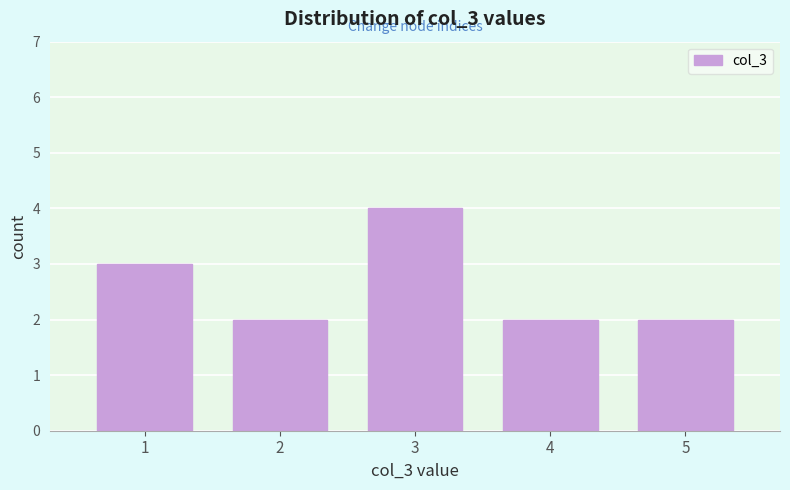

Reading right to left, transcribe all the data shown in this chart.

5=2	4=2	3=4	2=2	1=3